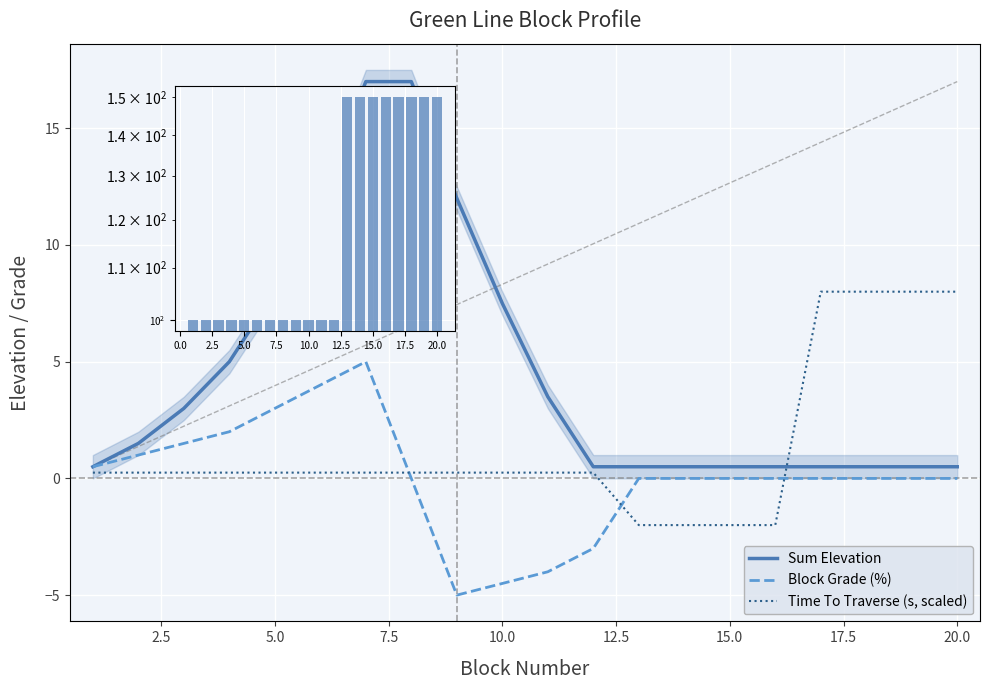

At which label is Sum Elevation closest to 8?

5.0